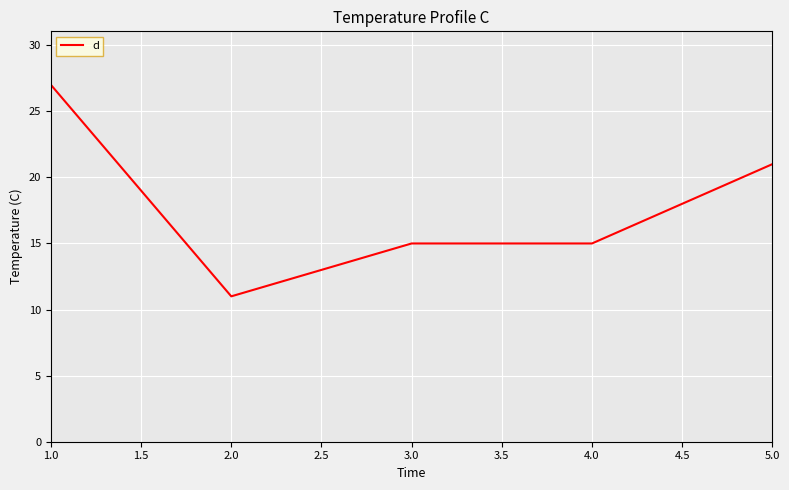

The chart shows a value of 5 at 3.0. True or false?

False